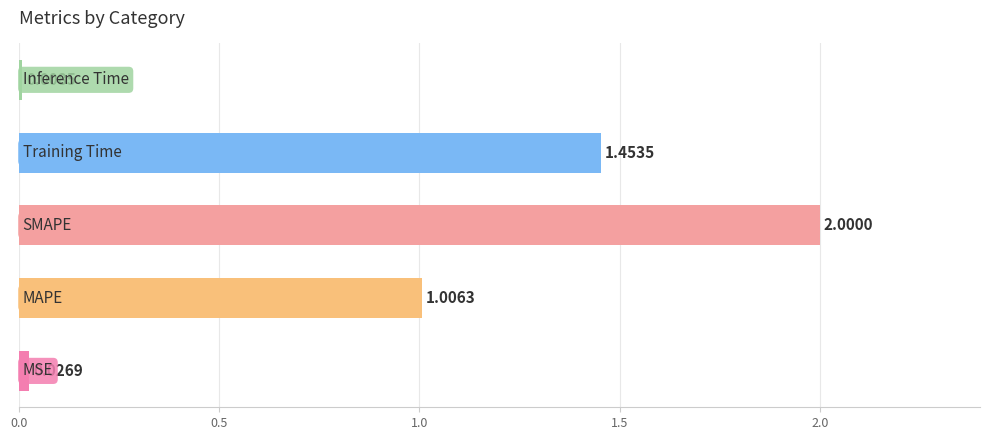

What is the average value?

0.9